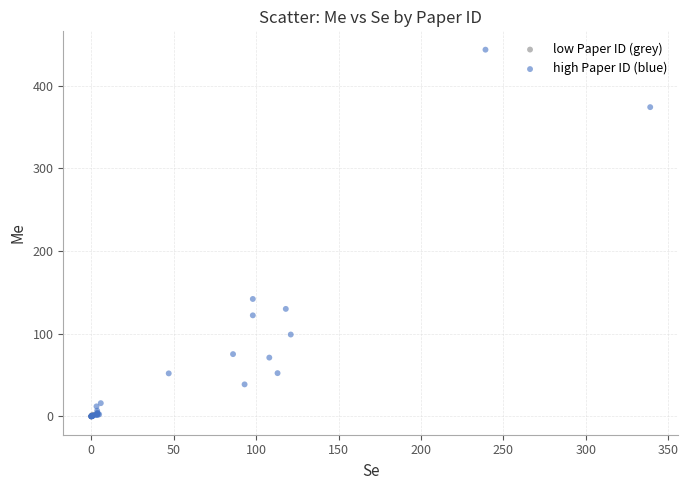

Which series reaches the maximum Y coordinate?

high Paper ID (blue)